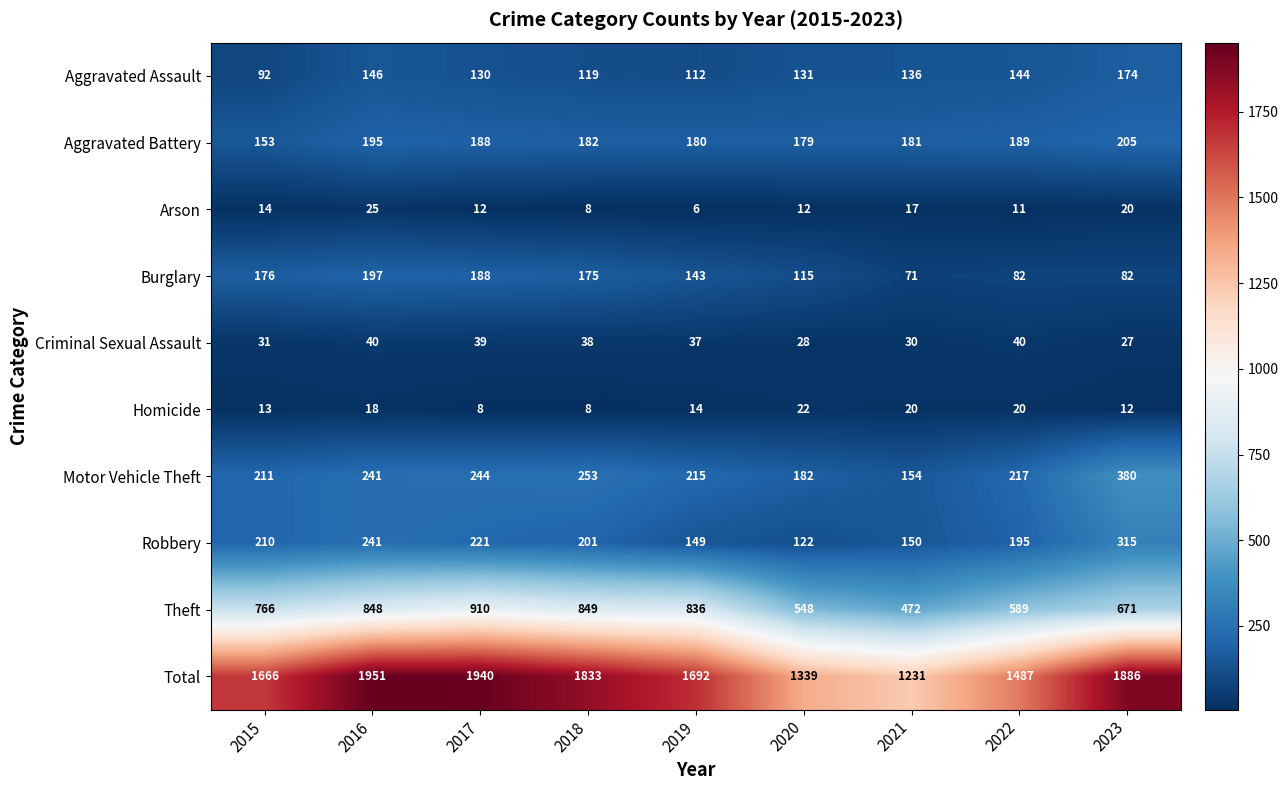

The value of Criminal Sexual Assault at 2015 is 15. True or false?

False